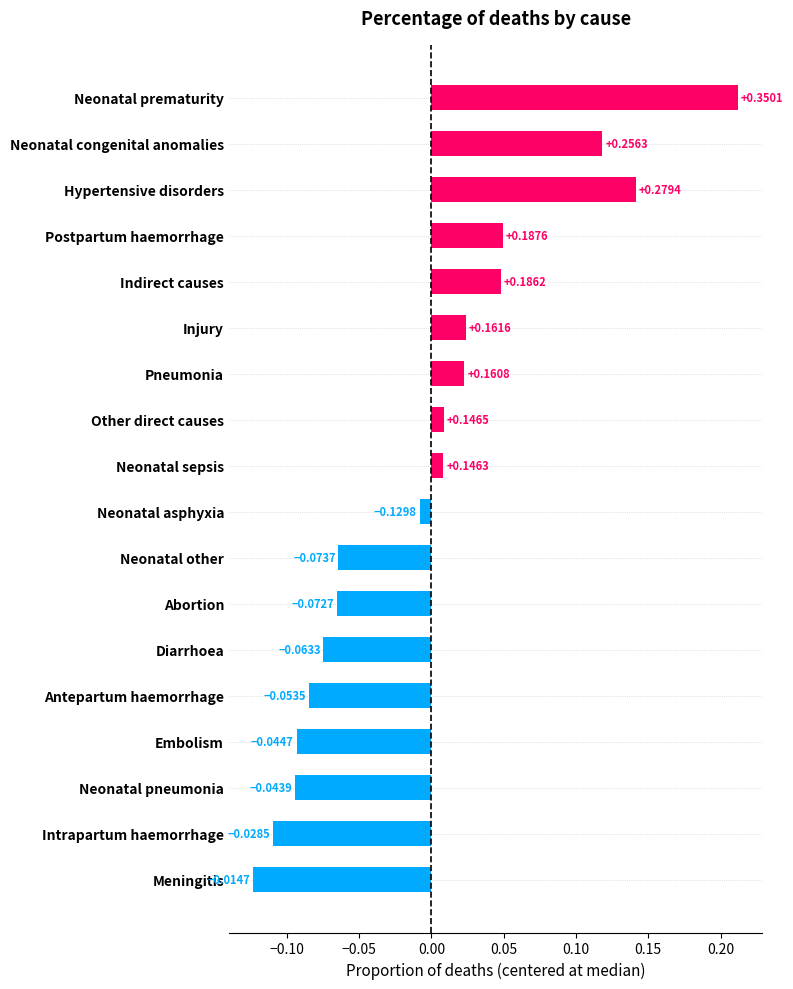

Which category has the highest value across all series?

Neonatal prematurity